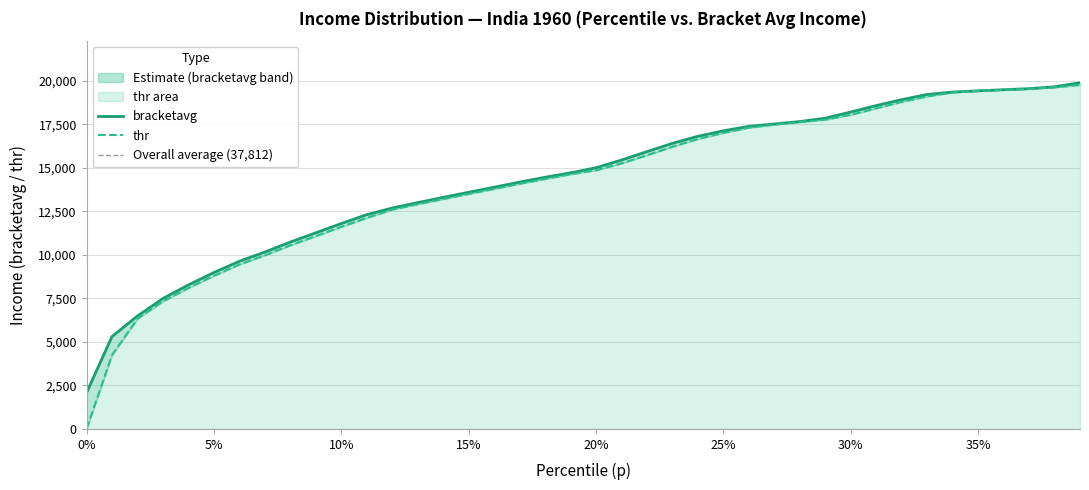

Where does the thr series first go above 14865?

20